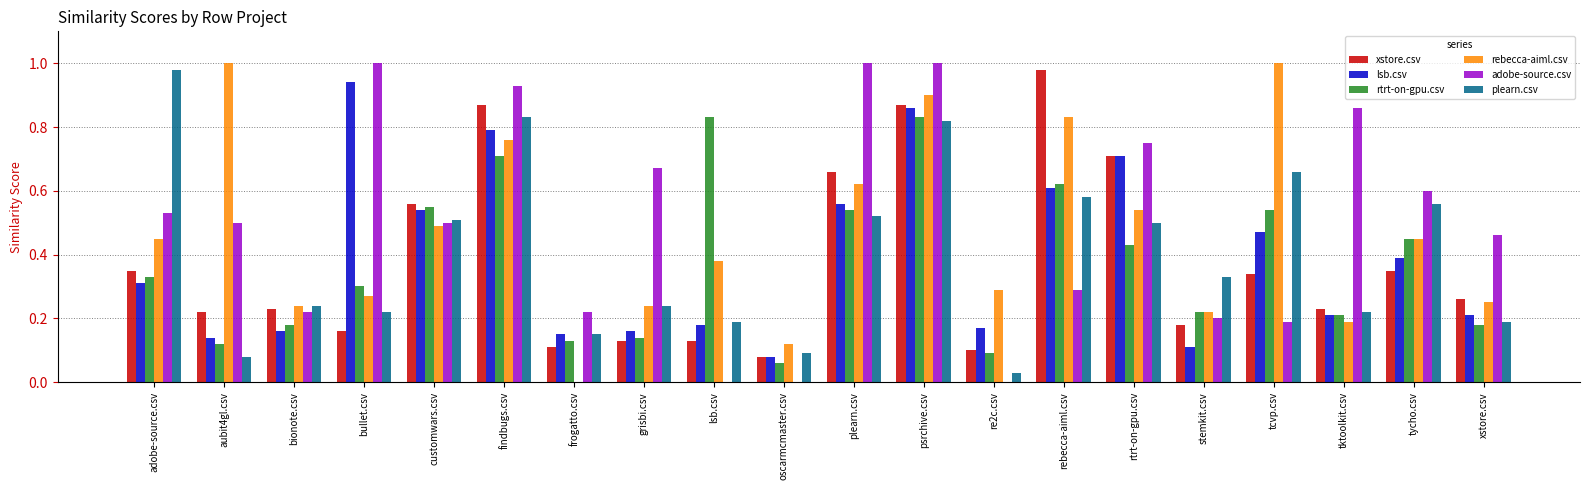

What is the total value across all series at customwars.csv?

3.2